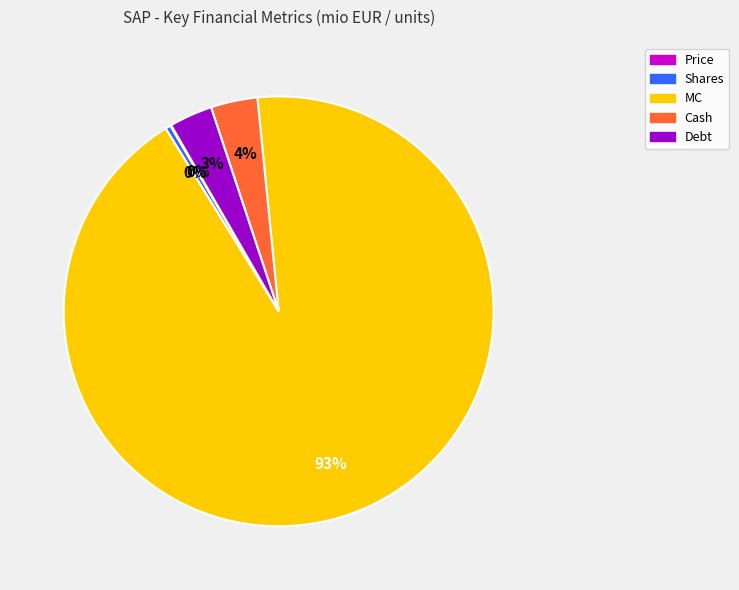

What percentage is the Cash slice, to the nearest percent?

4%